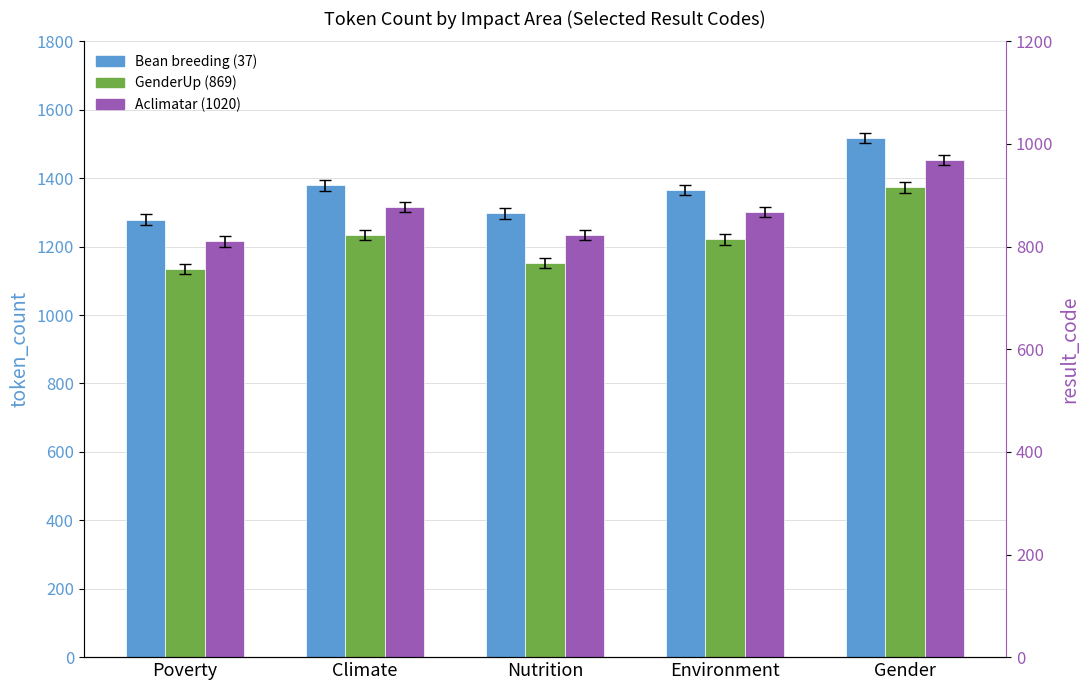

What is the sum of the Bean breeding (37) values at Poverty and Climate?

2658